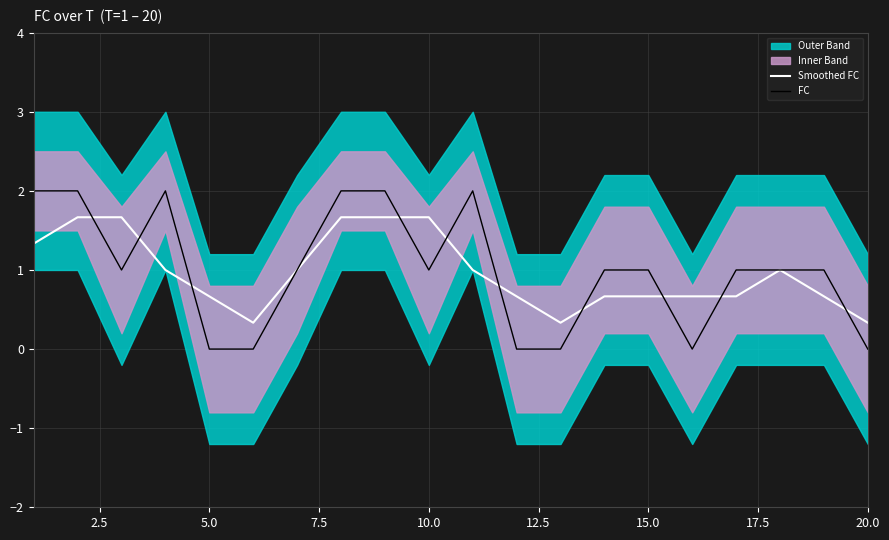

What is the highest value of the Smoothed FC series?

1.7